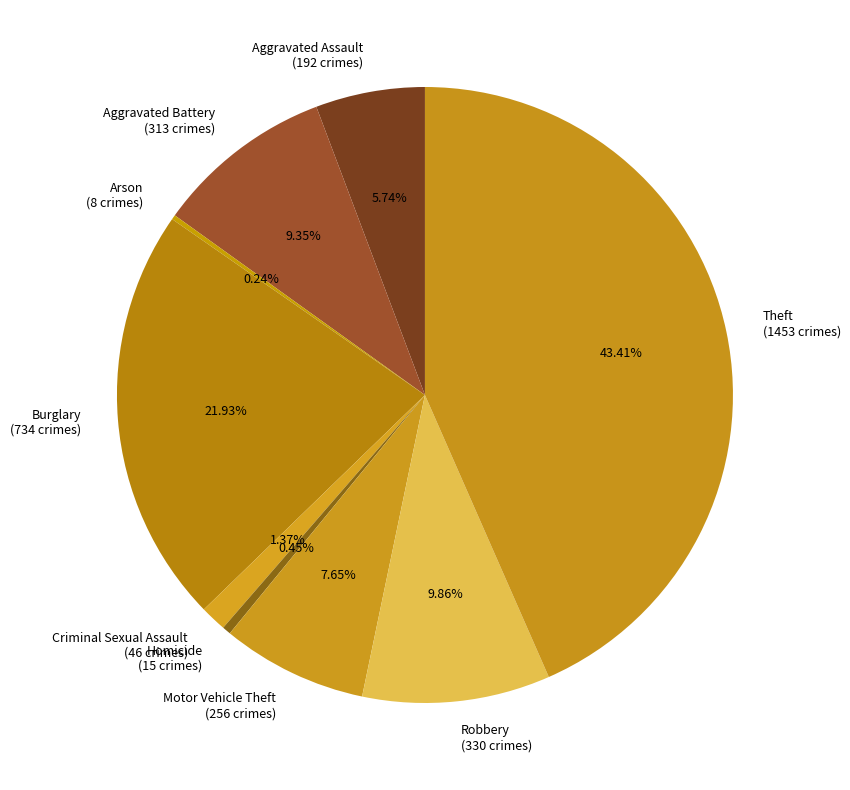

Do Theft (1453 crimes) and Criminal Sexual Assault (46 crimes) together represent more than half of the pie?

No